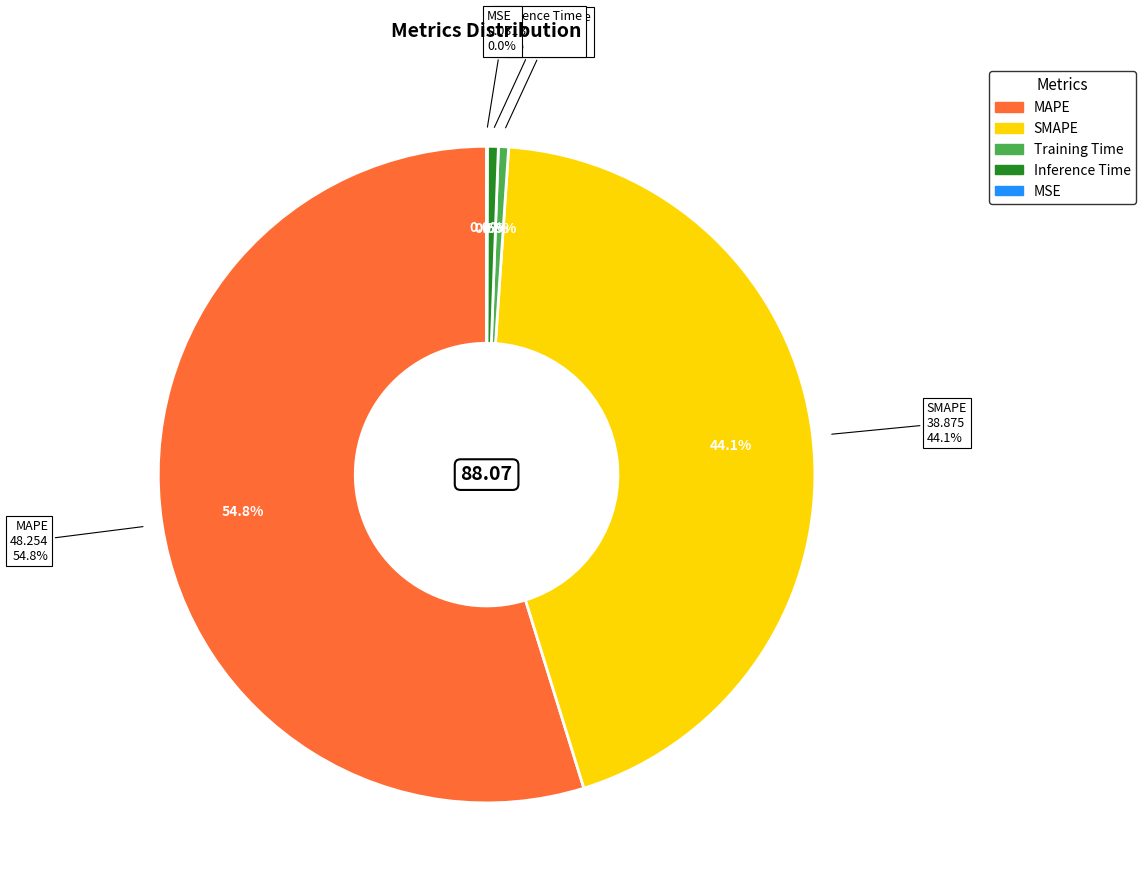

Which slice represents more than half of the pie?

MAPE